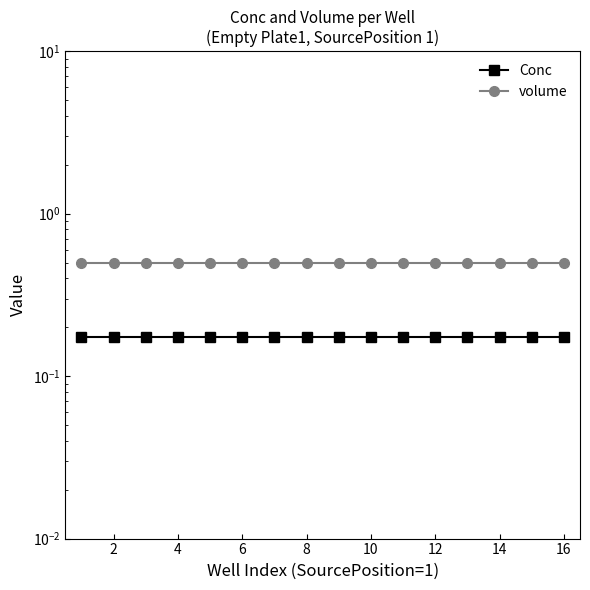

At how many categories does at least one series exceed 0?

16